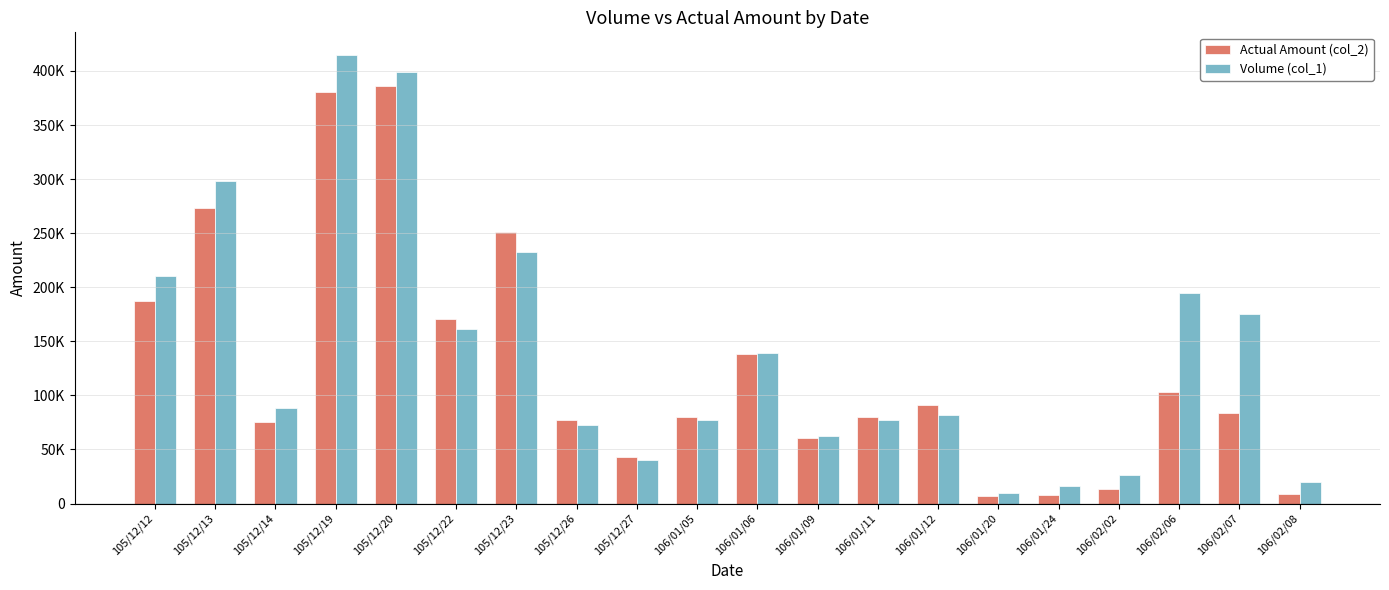

What are all the series names shown in the legend?

Actual Amount (col_2), Volume (col_1)